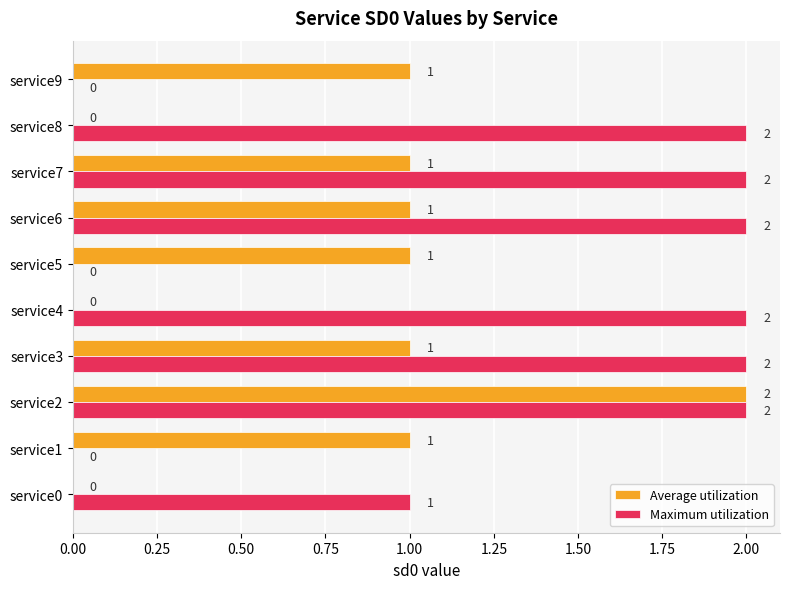

Which series changed the most between service3 and service4?

Average utilization